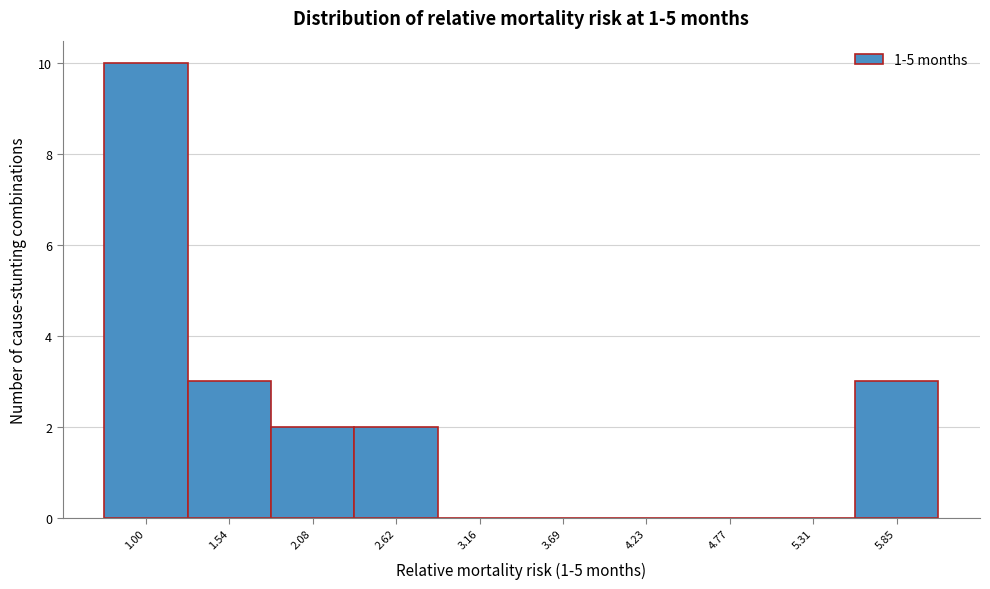

Reading left to right, transcribe all the data shown in this chart.

1.00=10	1.54=3	2.08=2	2.62=2	3.16=0	3.69=0	4.23=0	4.77=0	5.31=0	5.85=3